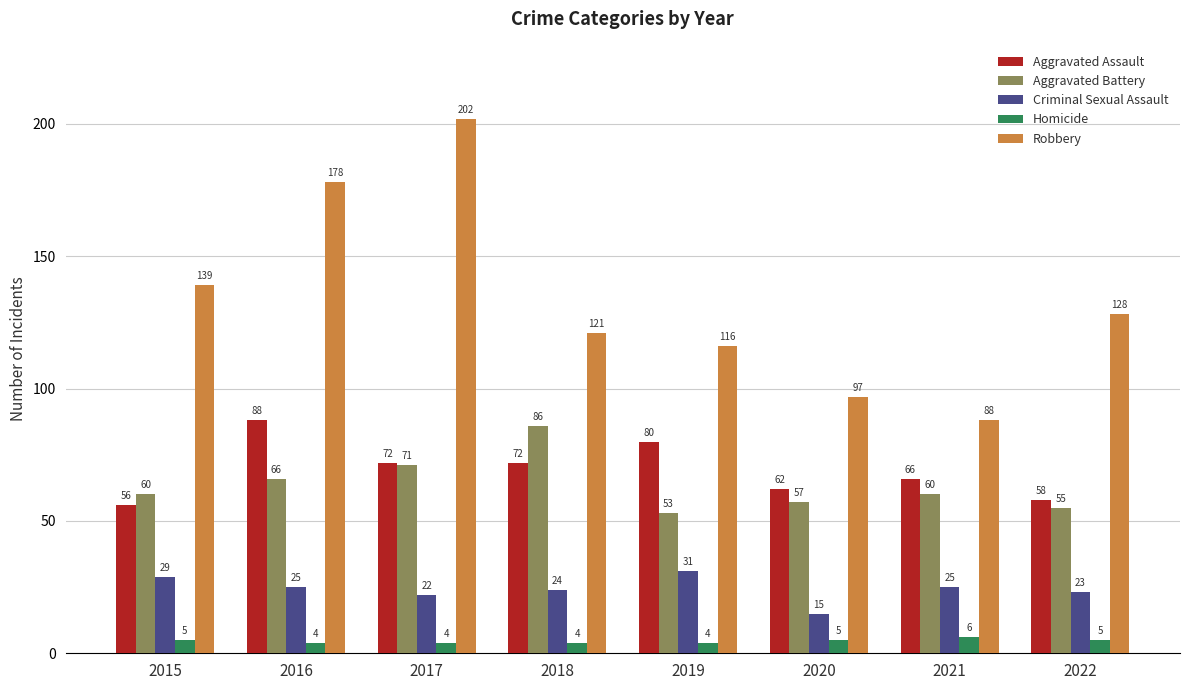

Rank the series by their maximum value, from highest to lowest.

Robbery, Aggravated Assault, Aggravated Battery, Criminal Sexual Assault, Homicide